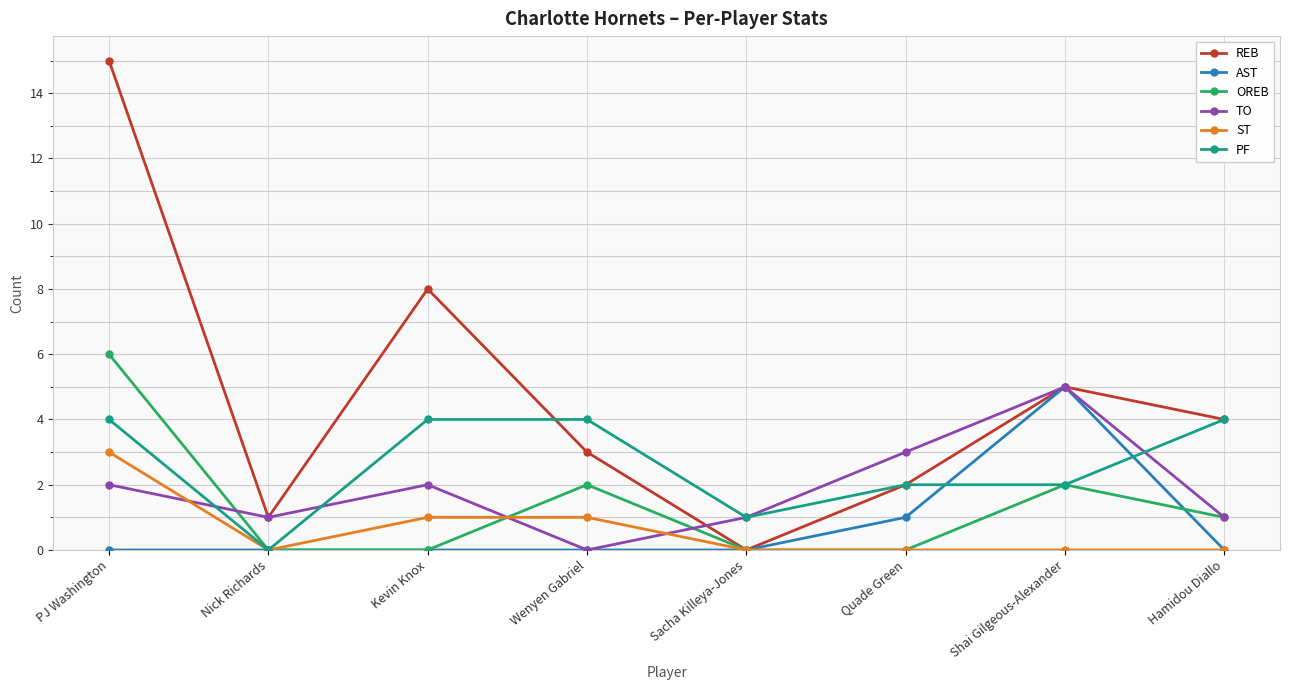

Is the value of REB at PJ Washington greater than the value of ST at Shai Gilgeous-Alexander?

Yes